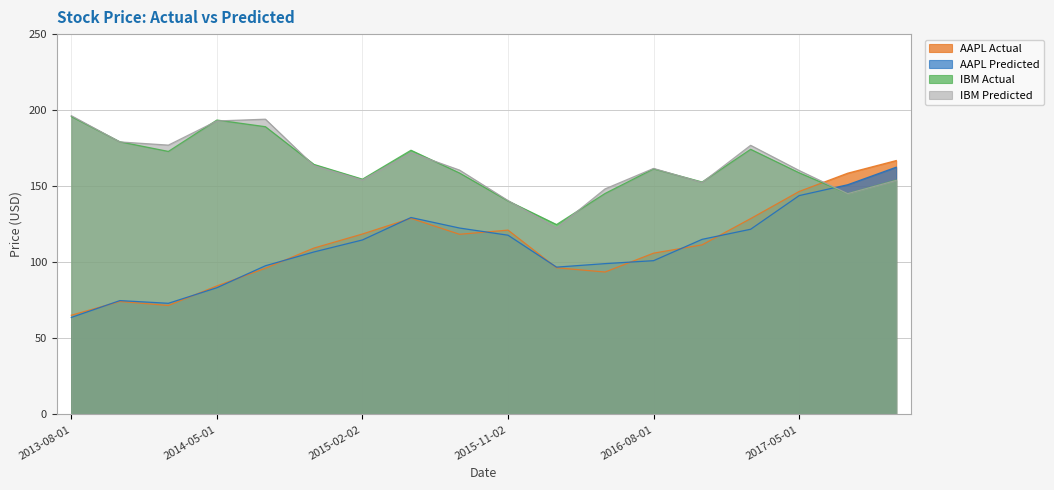

What is the average value of the IBM Predicted series?

164.0